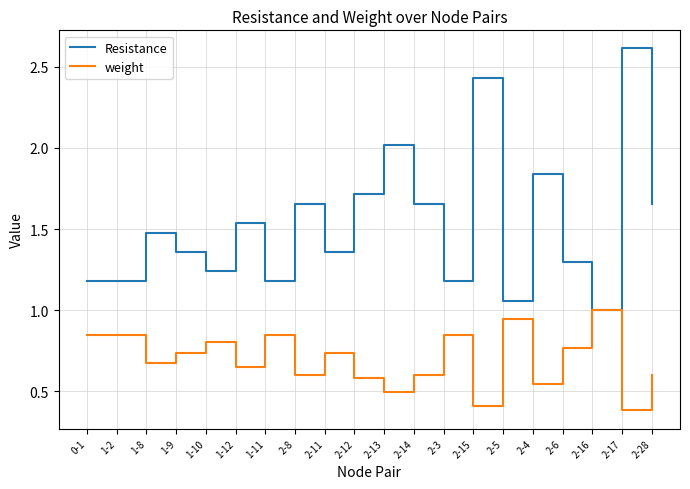

Which series has the widest spread of values?

Resistance